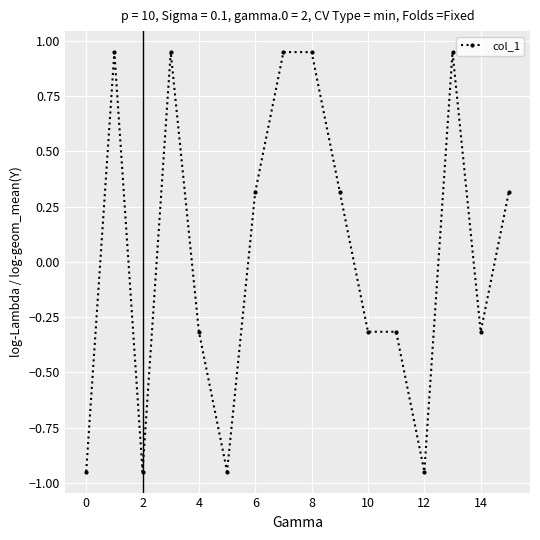

What is the difference between the second highest and second lowest values?

1.9